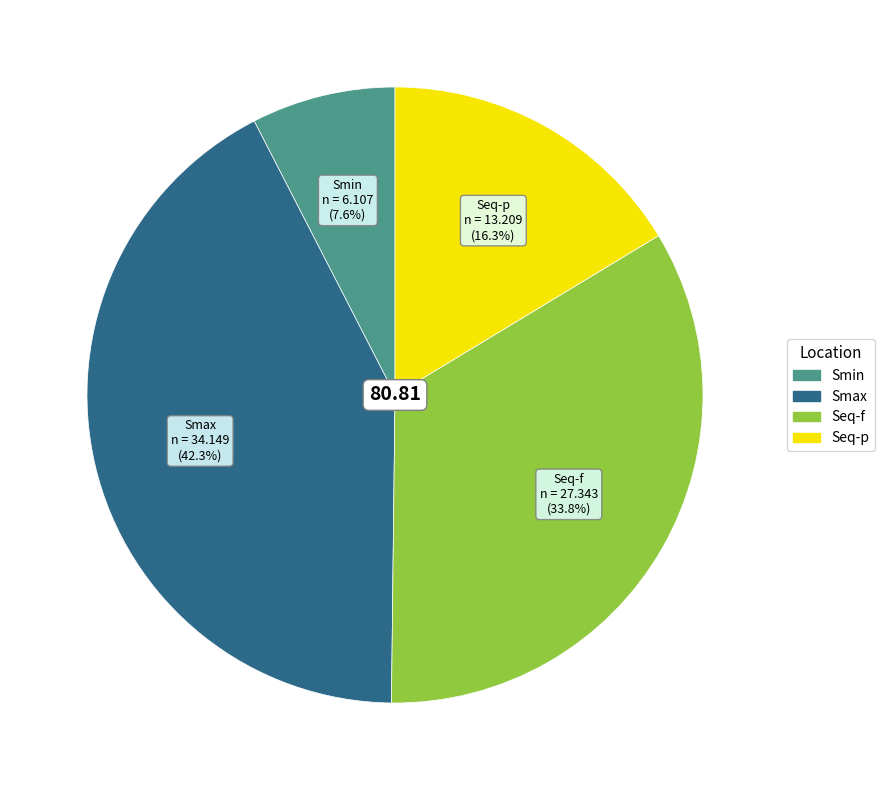

To the nearest percent, what is the average slice percentage?

25%